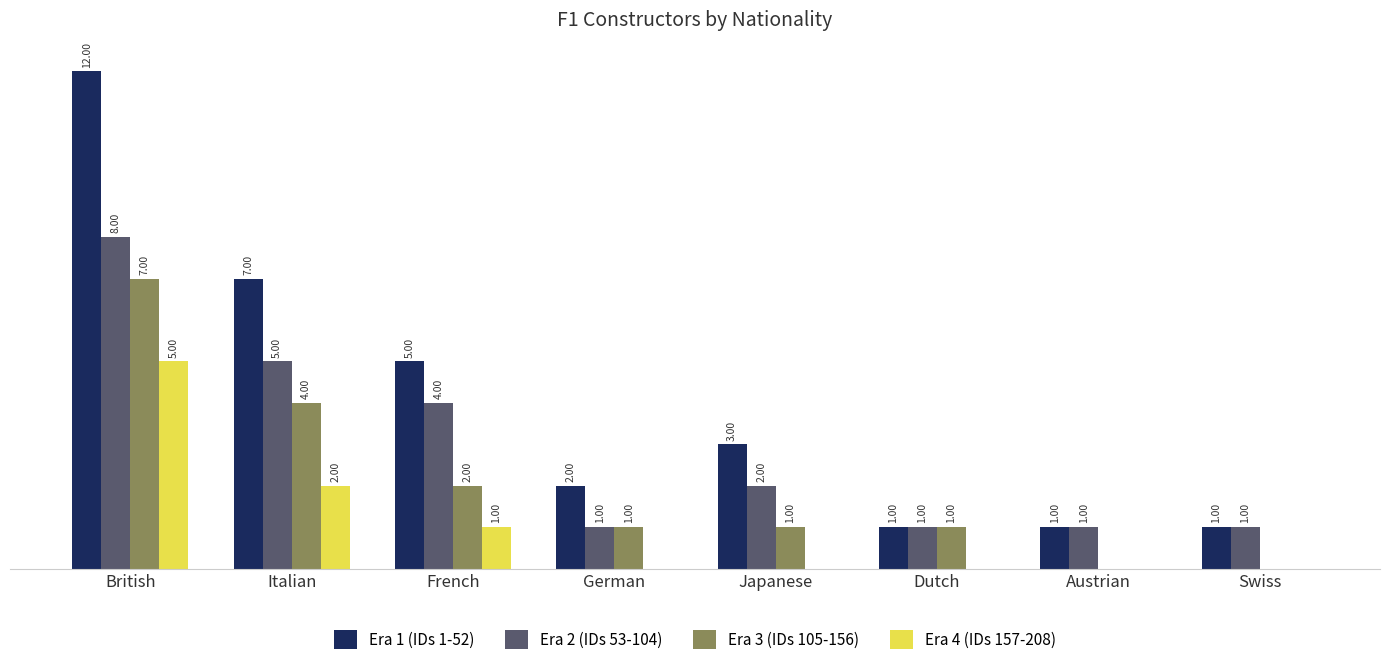

Where does the Era 2 (IDs 53-104) series first go above 2?

British